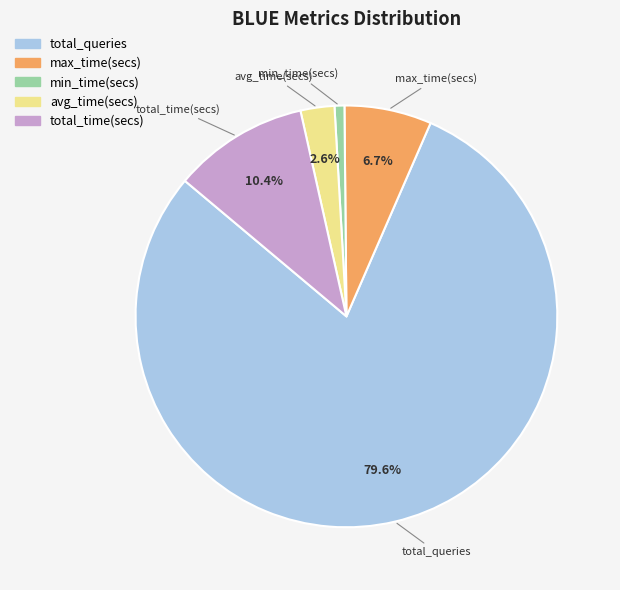

Which has a higher value, min_time(secs) or max_time(secs)?

max_time(secs)